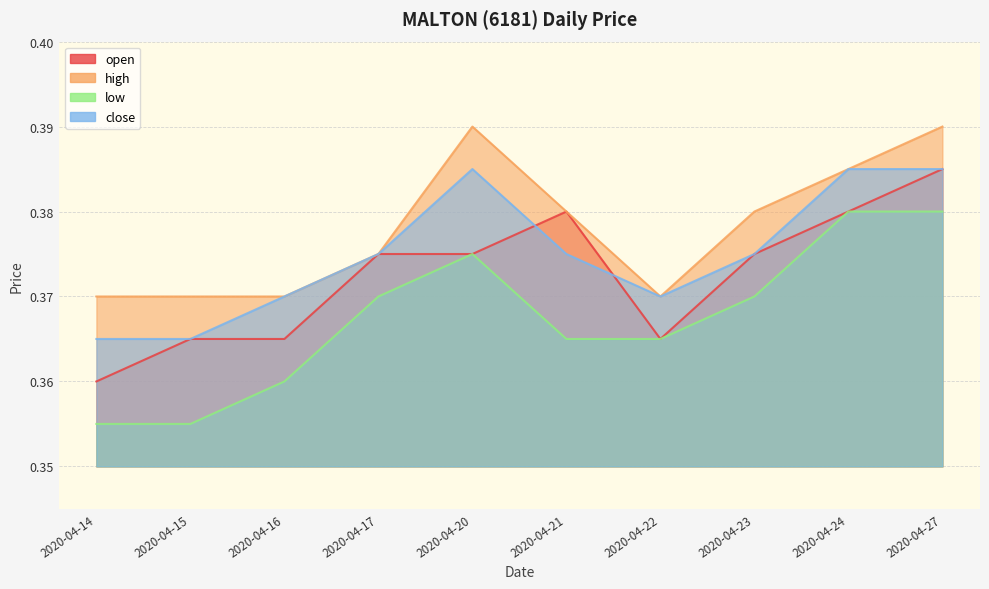

In low, how many points are higher than both neighbors (excluding endpoints)?

1